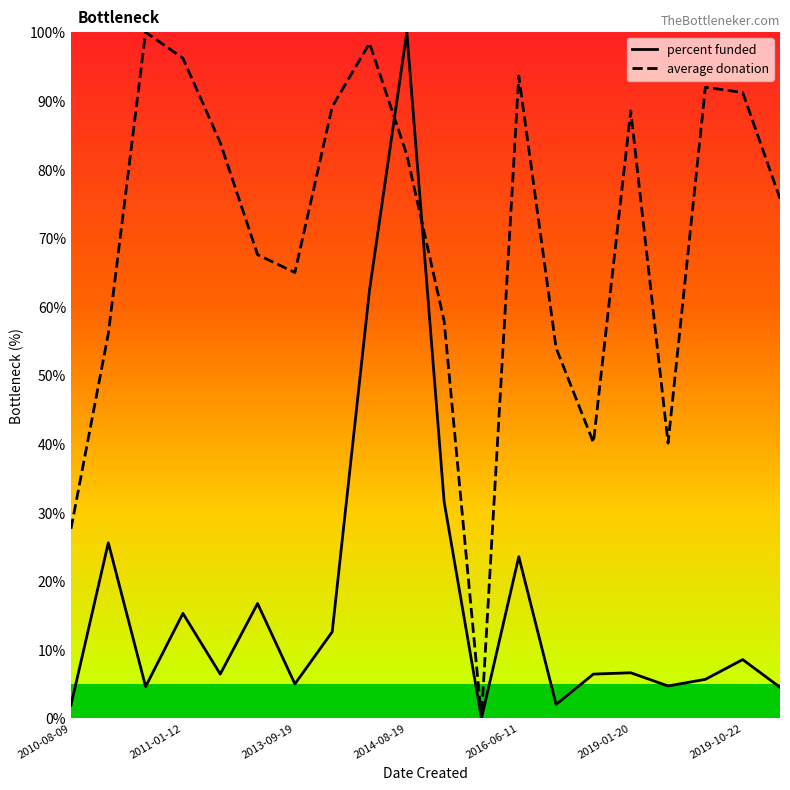

Rank the series by their average value, from highest to lowest.

average donation, percent funded